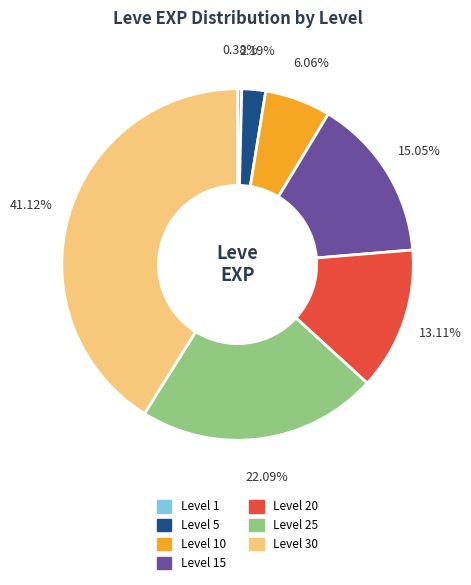

Is there a majority slice in this chart?

No